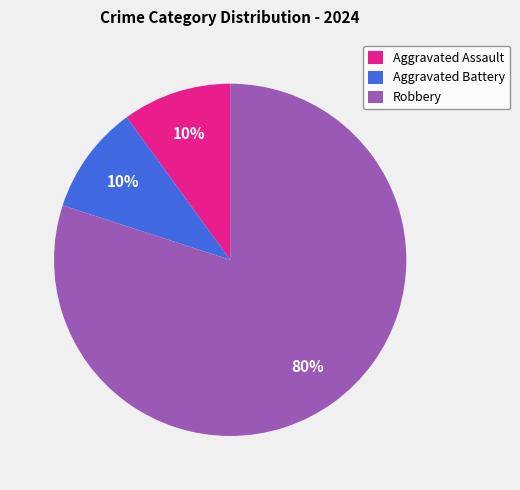

To the nearest percent, what is the combined percentage of Aggravated Battery and Aggravated Assault?

20%